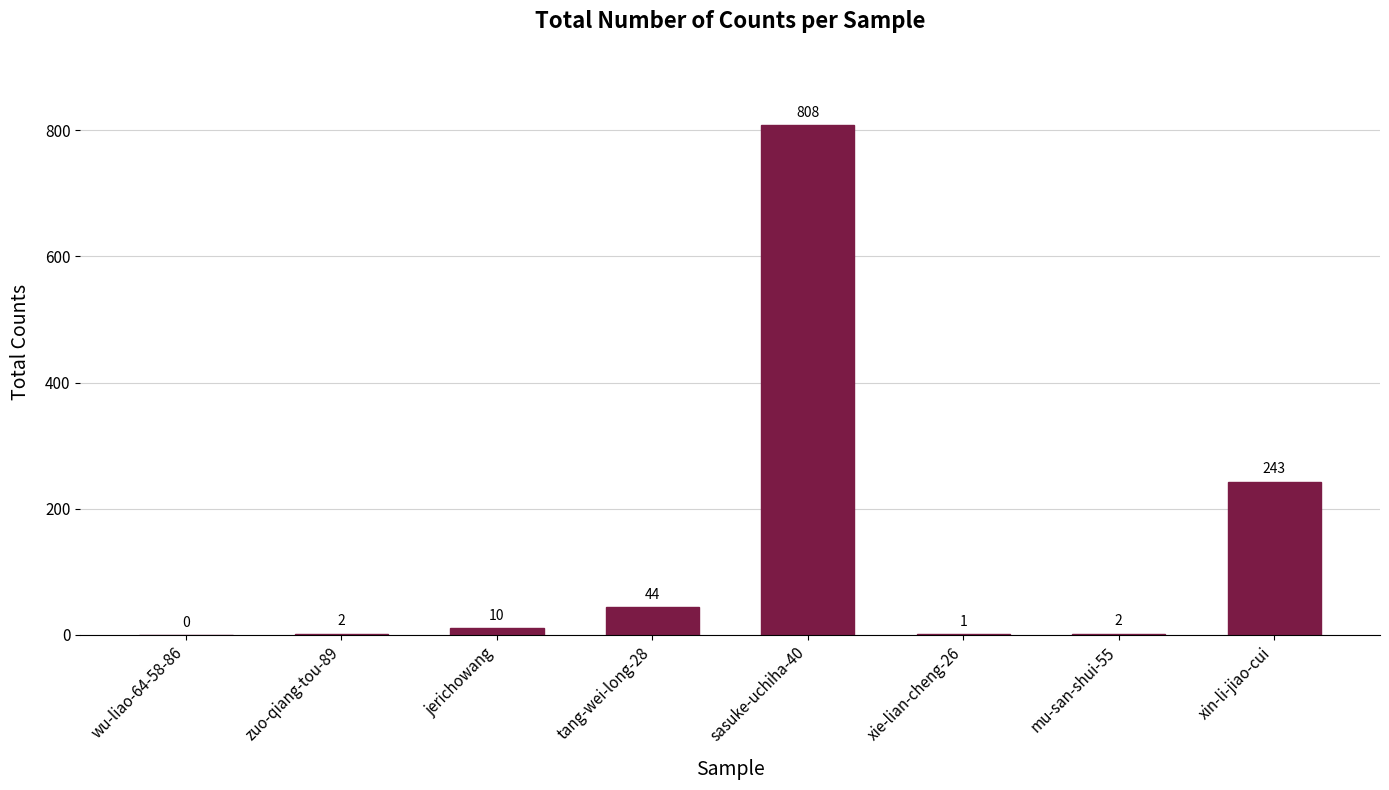

Are the bars horizontal?

No